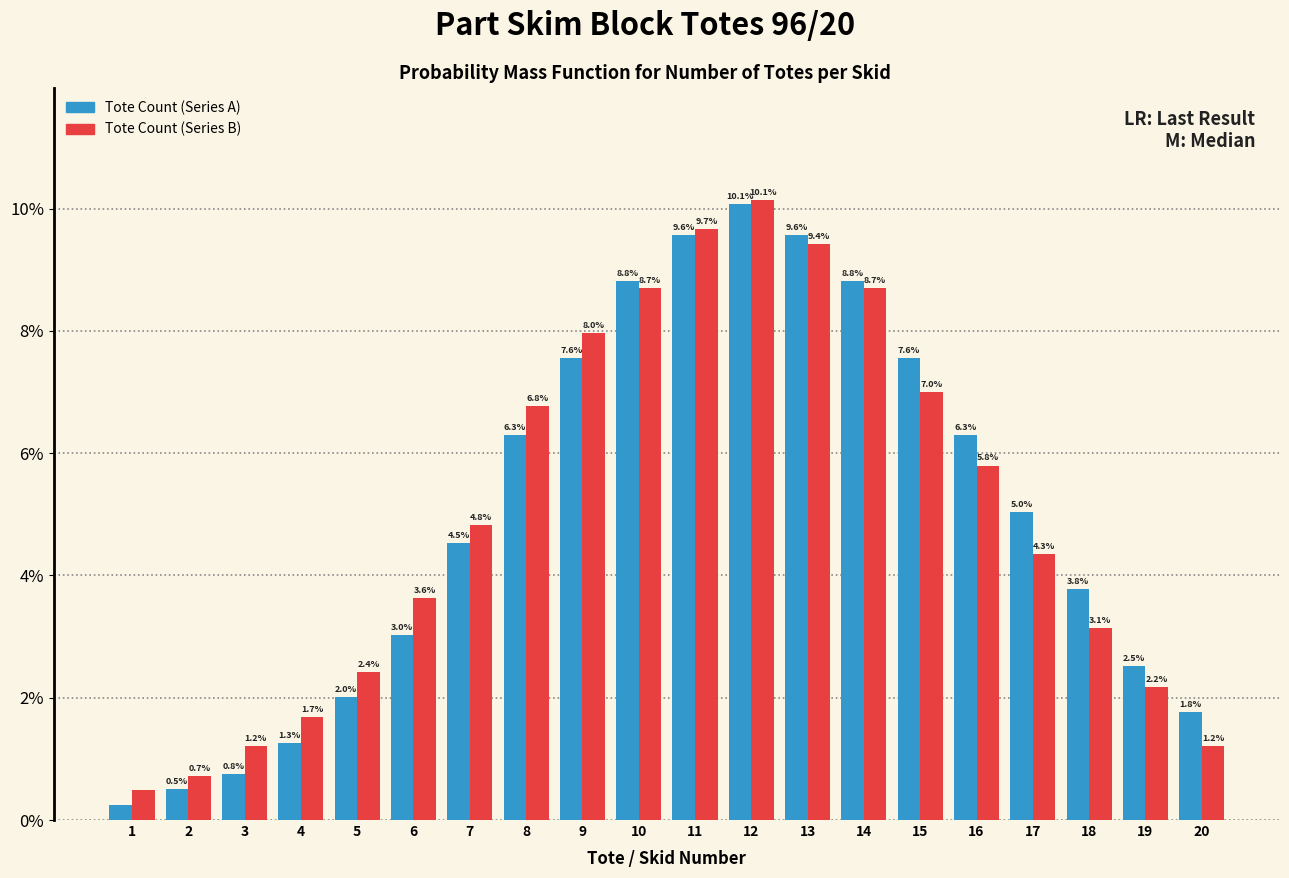

What is the difference between the maximum and minimum values in the Tote Count (Series A) series?

9.8